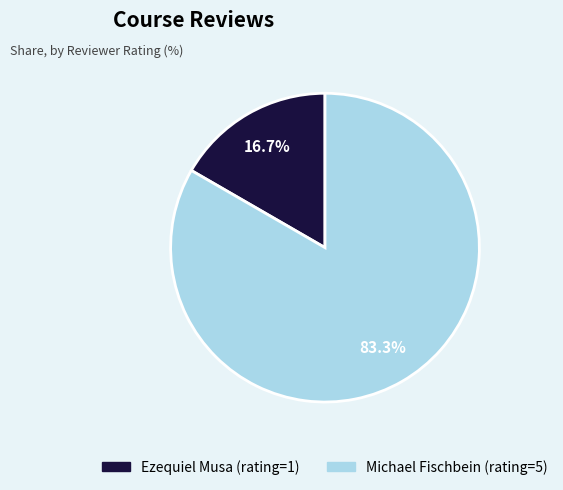

Combined, what portion of the pie is Michael Fischbein and Ezequiel Musa?

100.0%